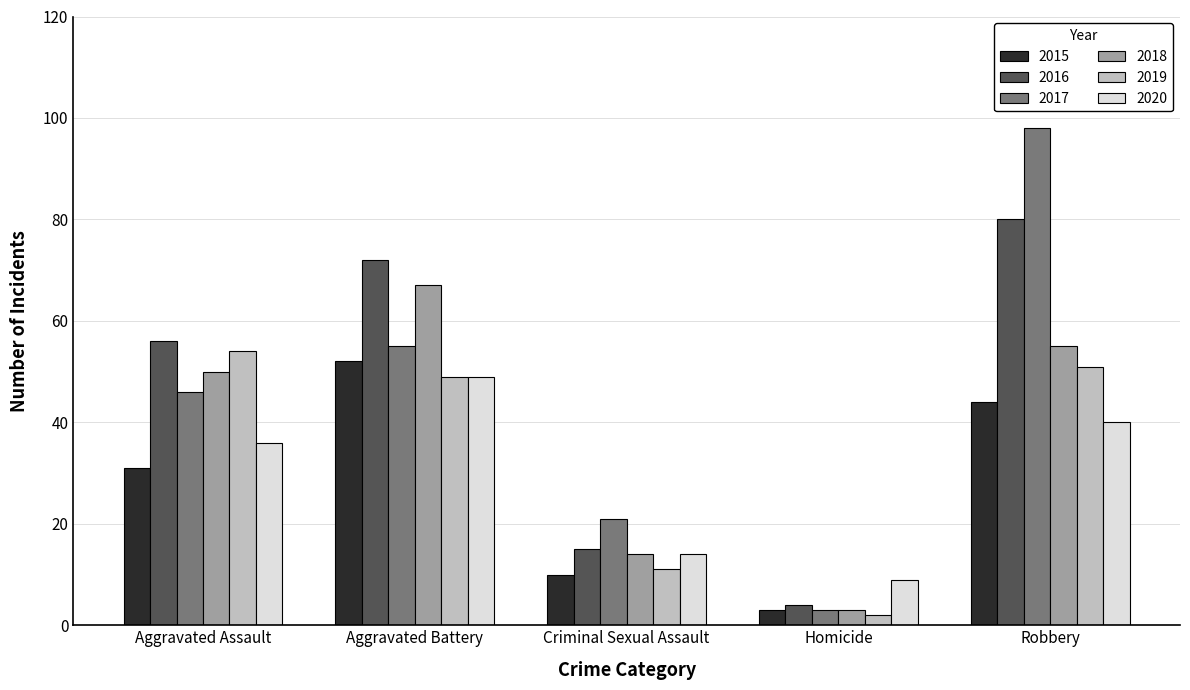

Reading left to right, transcribe all the data shown in this chart.

2015: Aggravated Assault=31	Aggravated Battery=52	Criminal Sexual Assault=10	Homicide=3	Robbery=44
2016: Aggravated Assault=56	Aggravated Battery=72	Criminal Sexual Assault=15	Homicide=4	Robbery=80
2017: Aggravated Assault=46	Aggravated Battery=55	Criminal Sexual Assault=21	Homicide=3	Robbery=98
2018: Aggravated Assault=50	Aggravated Battery=67	Criminal Sexual Assault=14	Homicide=3	Robbery=55
2019: Aggravated Assault=54	Aggravated Battery=49	Criminal Sexual Assault=11	Homicide=2	Robbery=51
2020: Aggravated Assault=36	Aggravated Battery=49	Criminal Sexual Assault=14	Homicide=9	Robbery=40